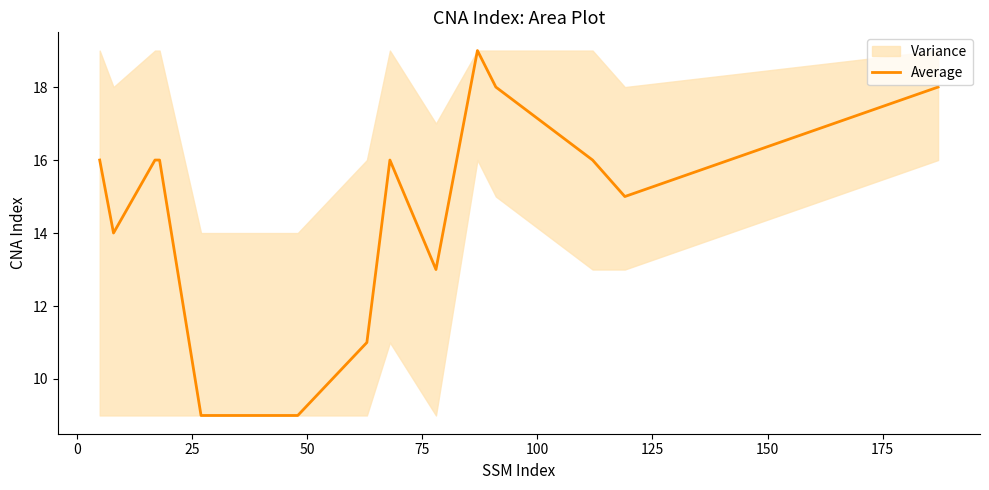

What is the maximum value for Average?

19